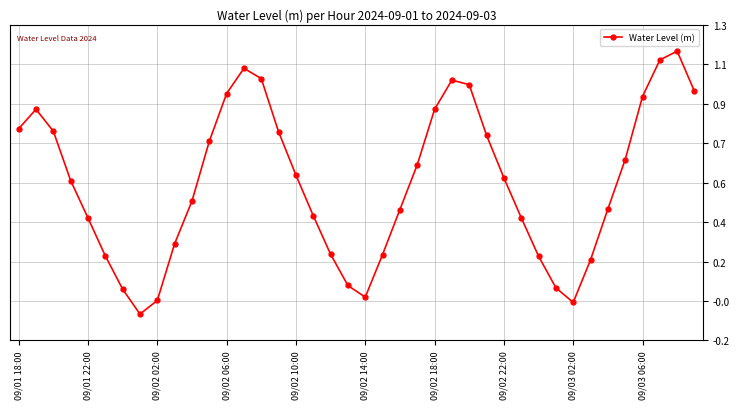

How many lines are shown in the chart?

1